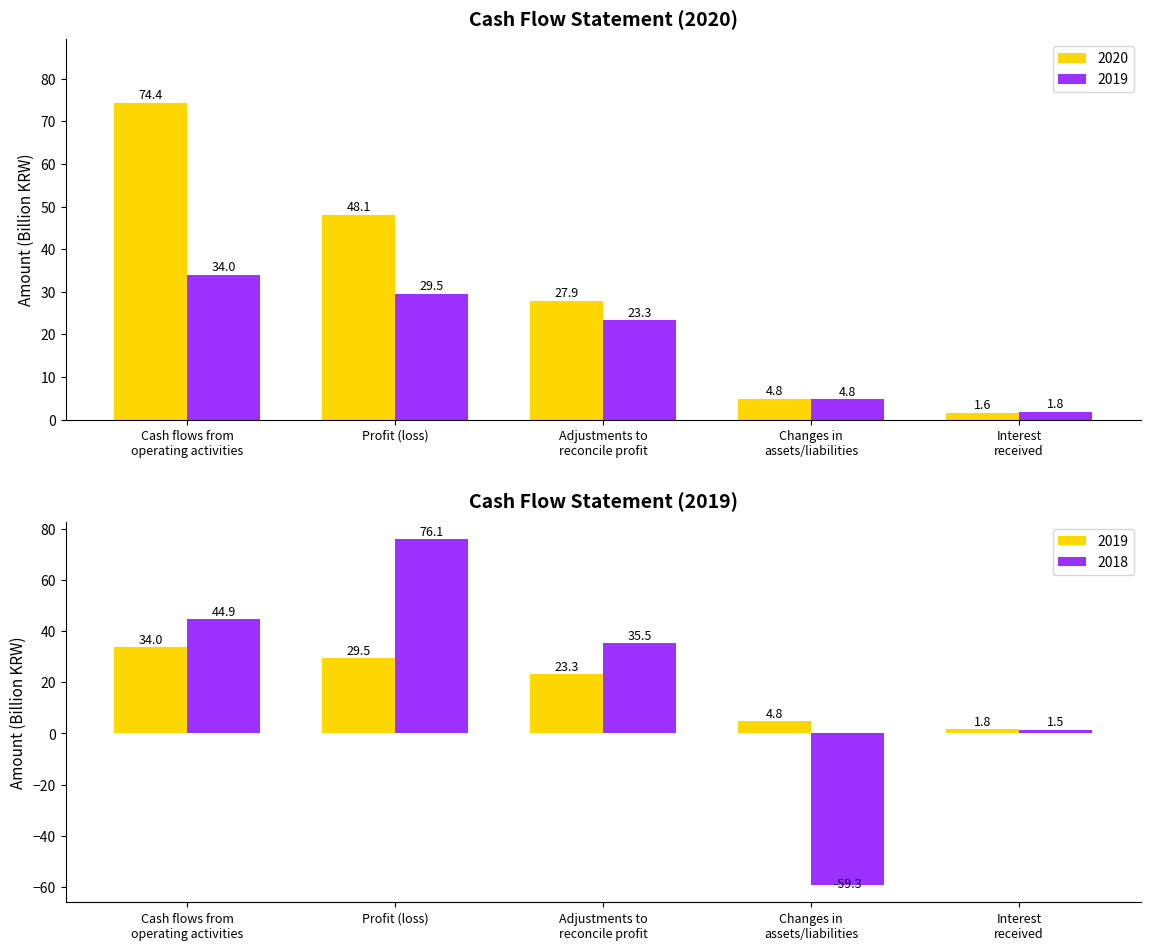

At how many categories does at least one series exceed 35?

2